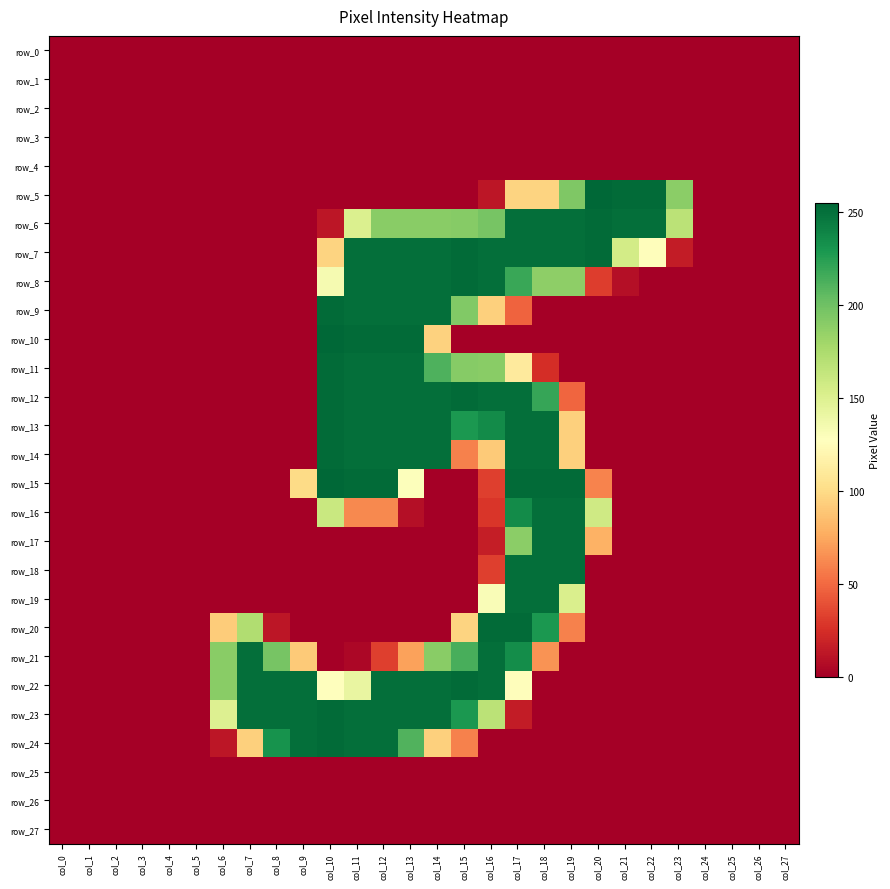

Rank the categories by row_21 value from lowest to highest.

col_0, col_1, col_2, col_3, col_4, col_5, col_10, col_19, col_20, col_21, col_22, col_23, col_24, col_25, col_26, col_27, col_11, col_12, col_18, col_13, col_9, col_6, col_14, col_8, col_15, col_17, col_7, col_16